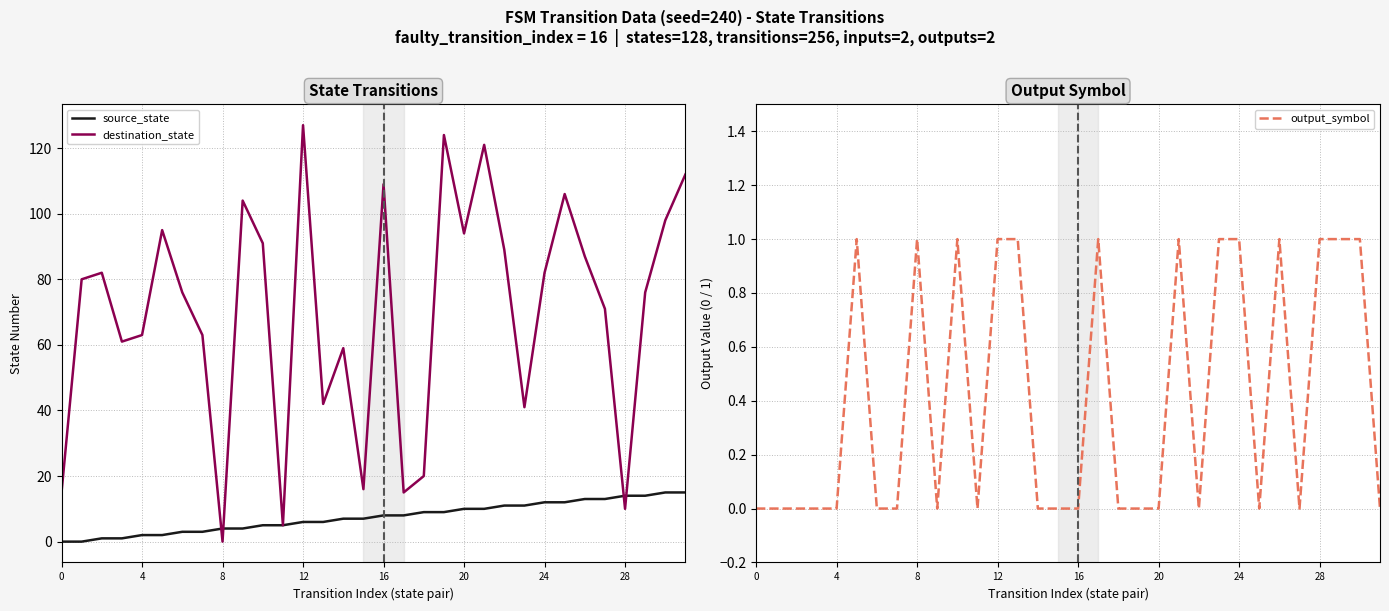

True or false: destination_state and source_state intersect in this chart.

True